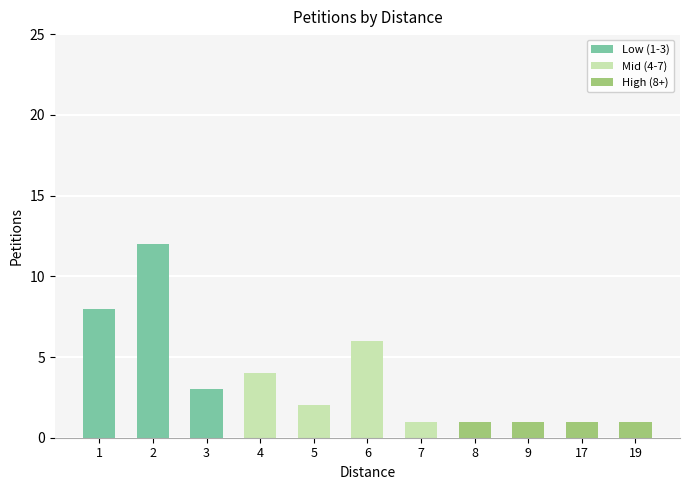

Is it true that Low (1-3) equals -5 at 6?

False